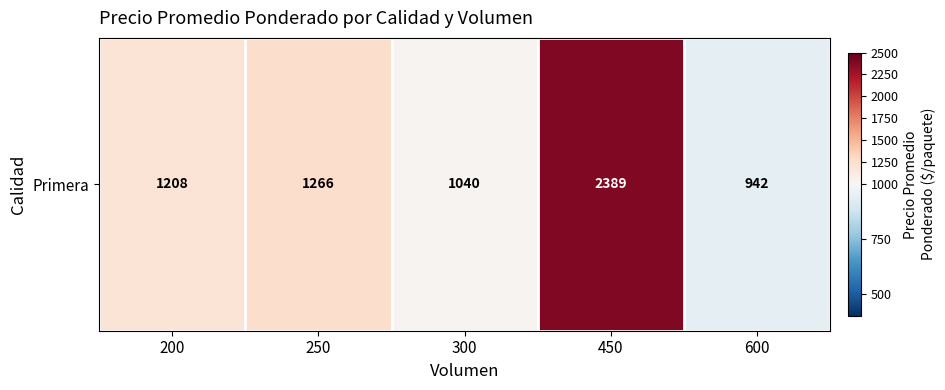

Reading left to right, transcribe all the data shown in this chart.

1208.3	1266.1	1039.5	2389.0	942.0